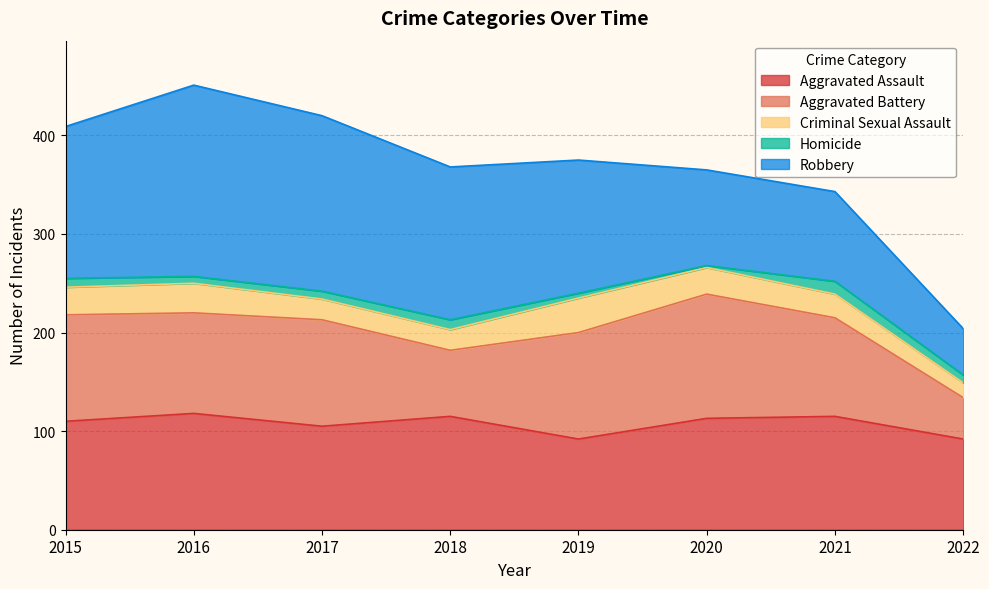

What is the value of the Aggravated Battery point at the 2nd from the left?

102